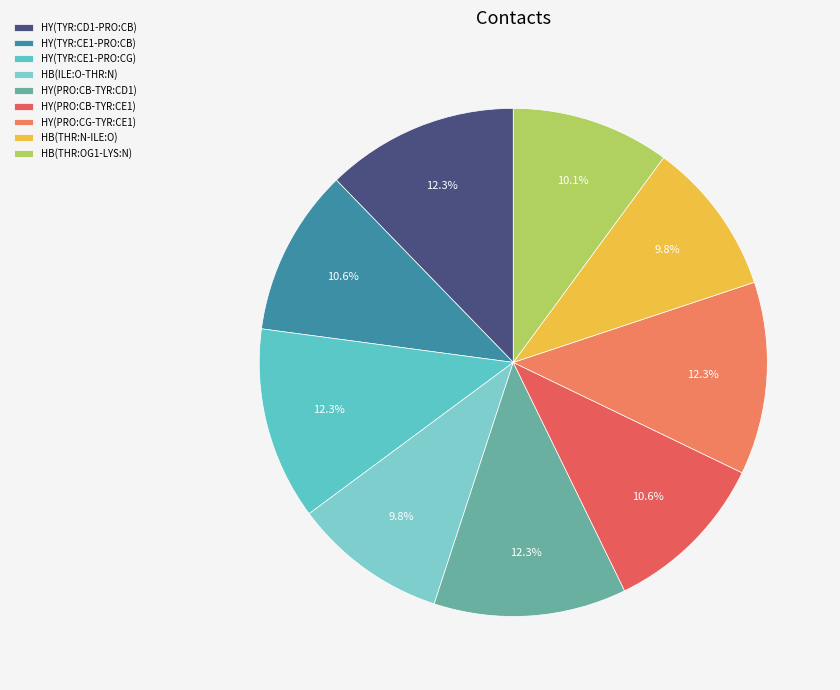

Does any single category account for the majority?

No